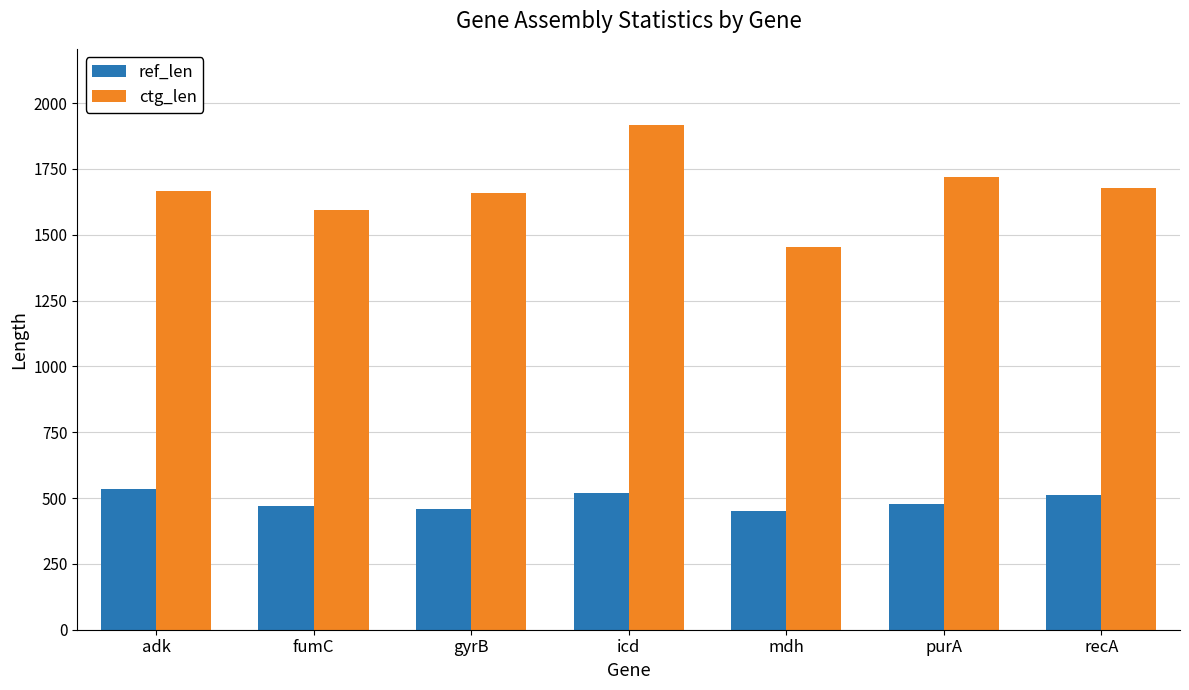

Is it true that ctg_len equals 1667 at adk?

True